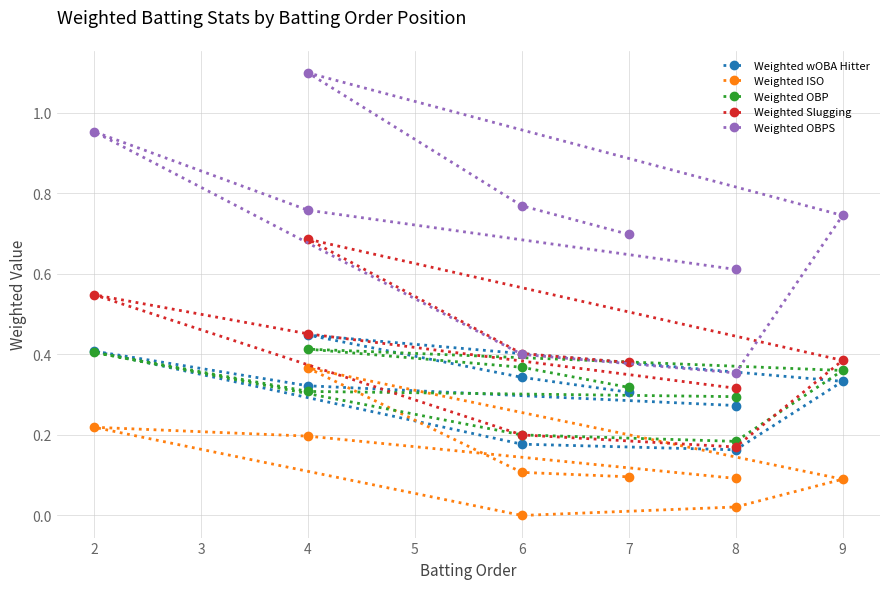

What is the approximate value of Weighted OBPS at 8?

0.4